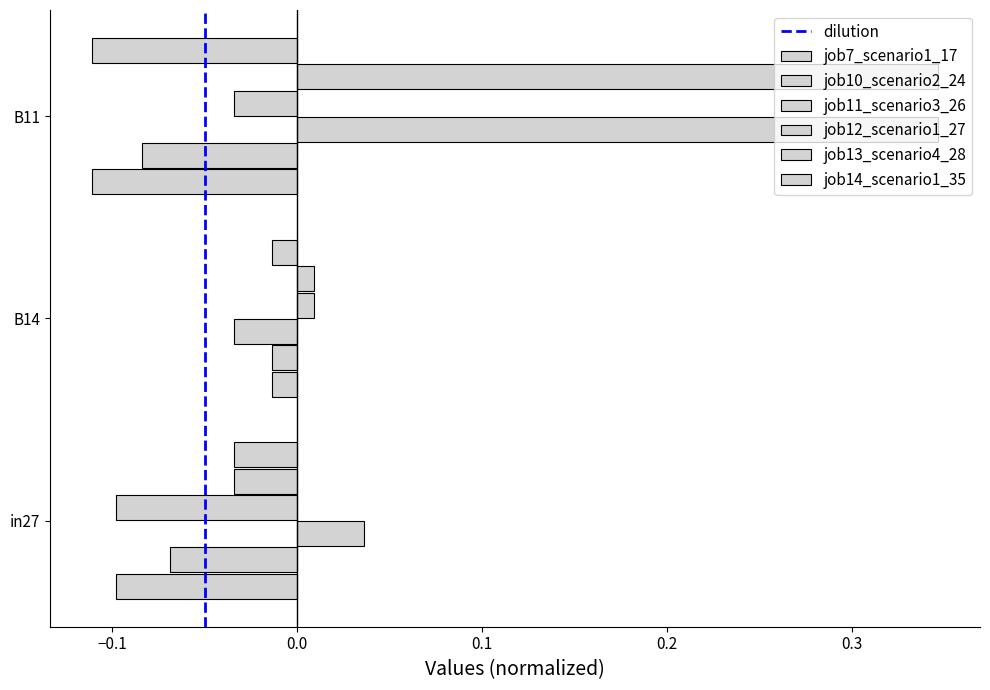

Which series has the largest total across all categories?

job11_scenario3_26